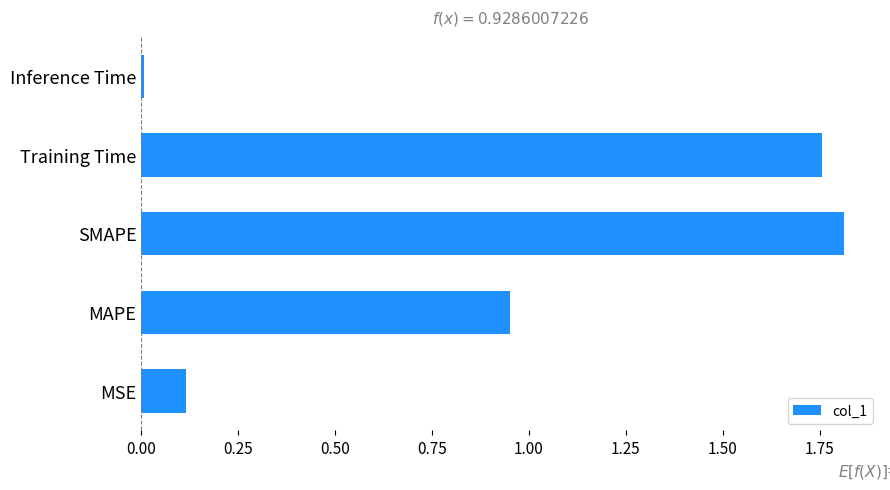

List the labels in order of value, smallest first.

Inference Time, MSE, MAPE, Training Time, SMAPE